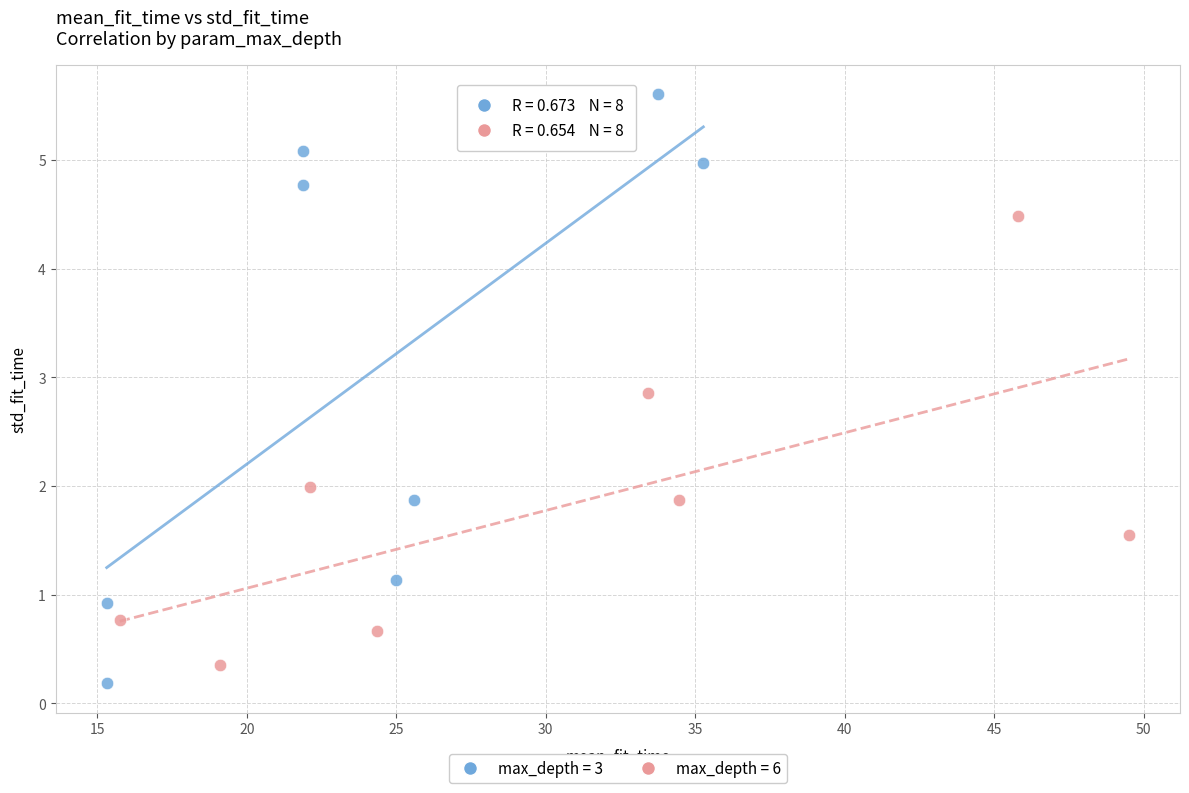

Which series reaches the maximum Y coordinate?

max_depth = 3